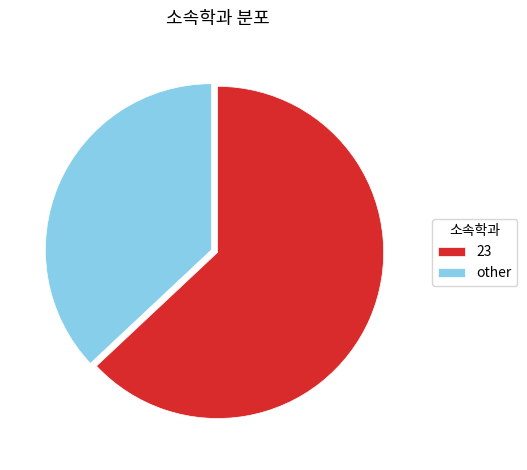

Which slice is the smallest?

other